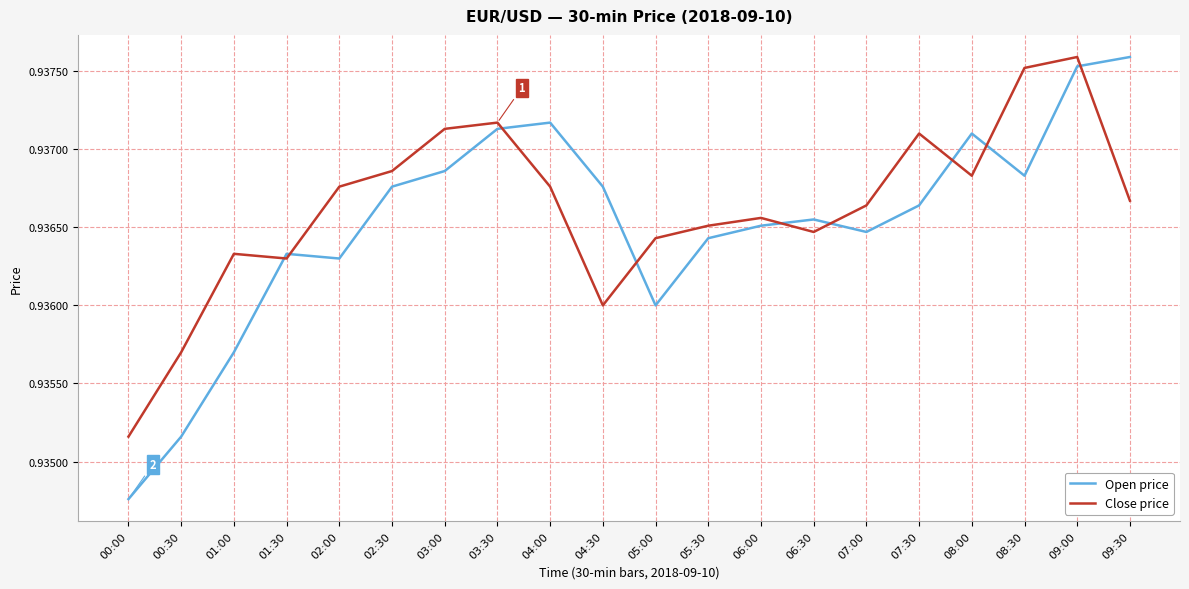

How many intersections are there between Open price and Close price?

9